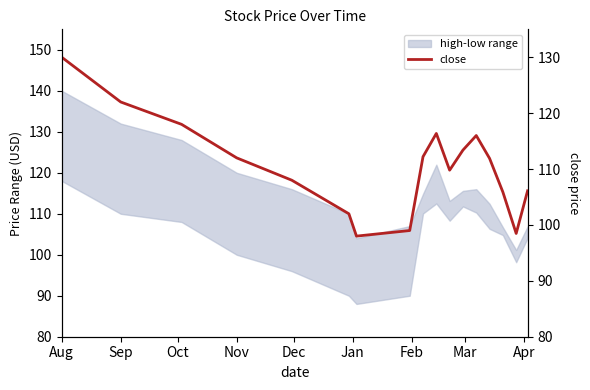

How many values are below 111?

8